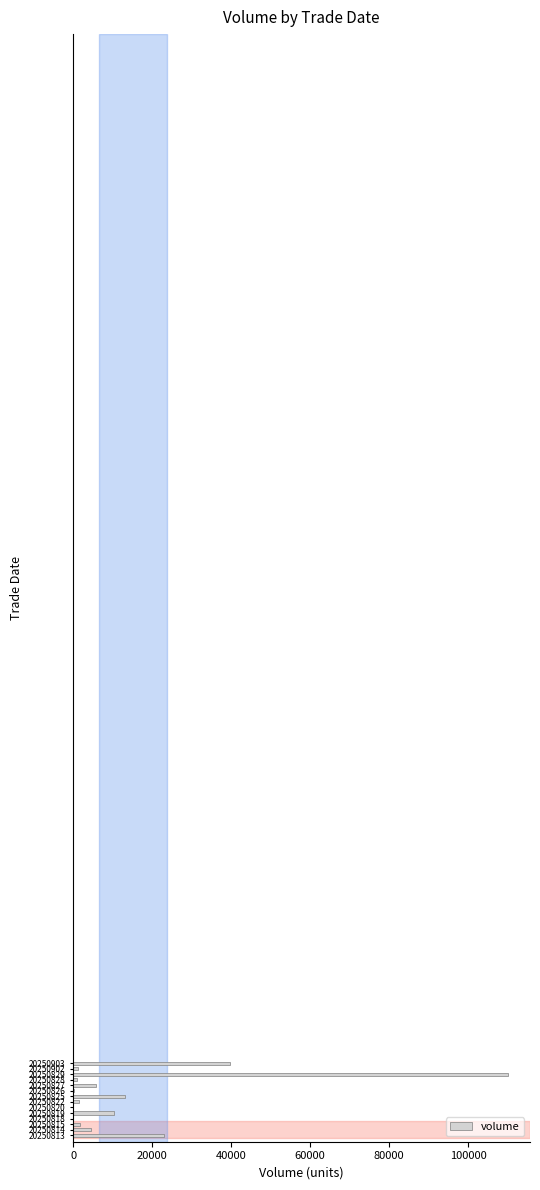

What is the greatest value displayed?

110192